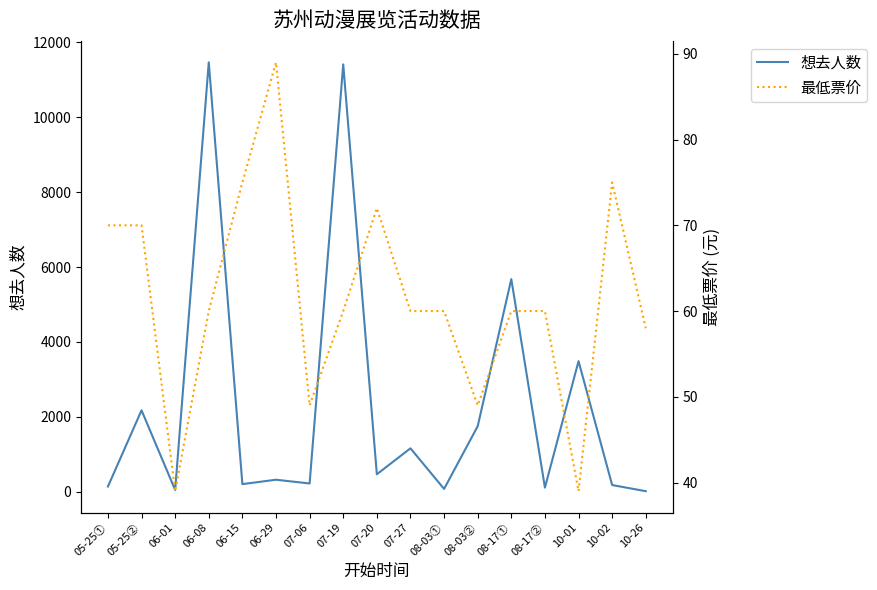

What is the minimum value shown in the chart?

13